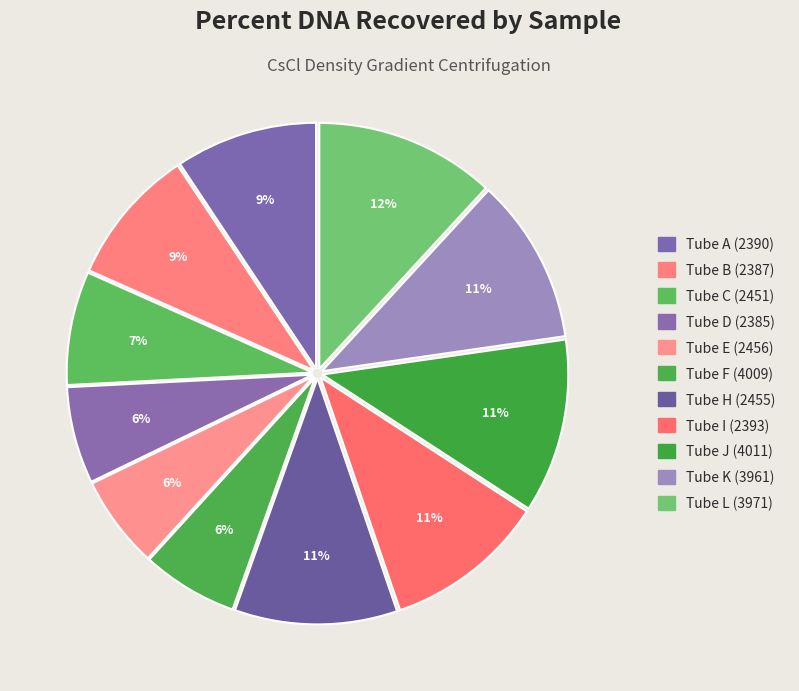

Is it true that Tube H (2455) is 11% of the pie?

True